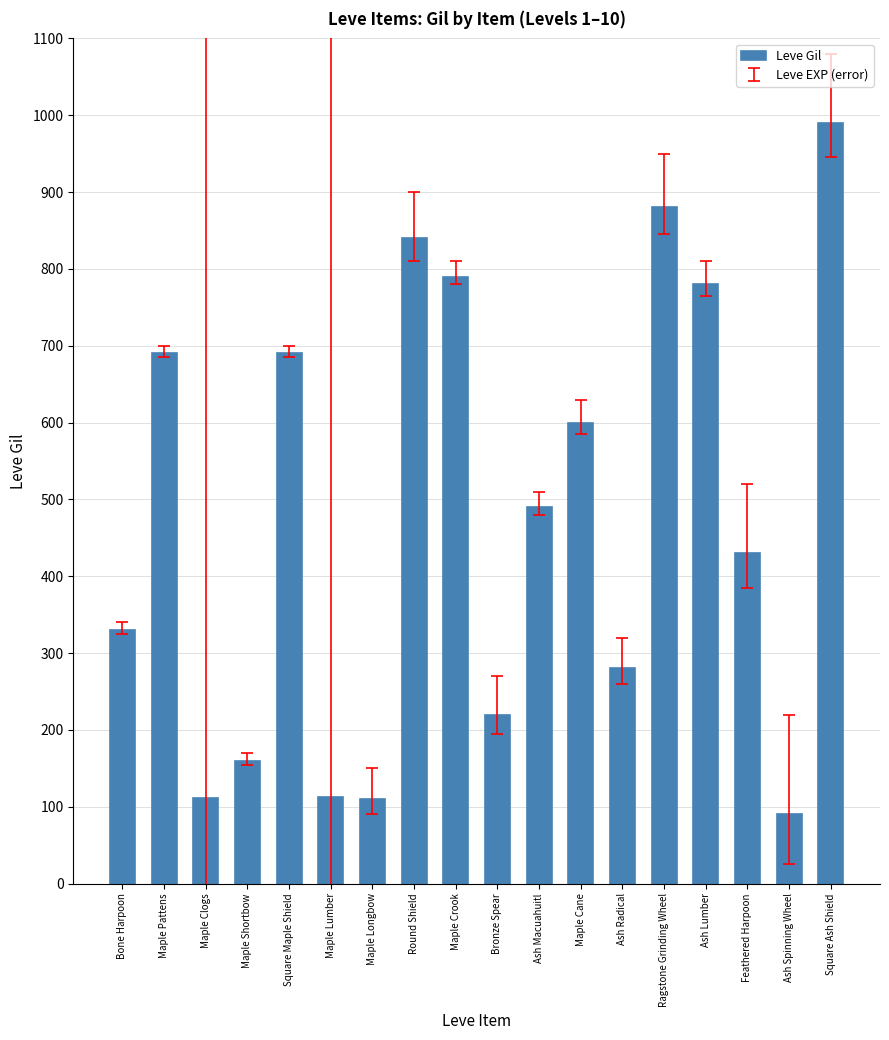

What position from the right is Square Ash Shield?

1